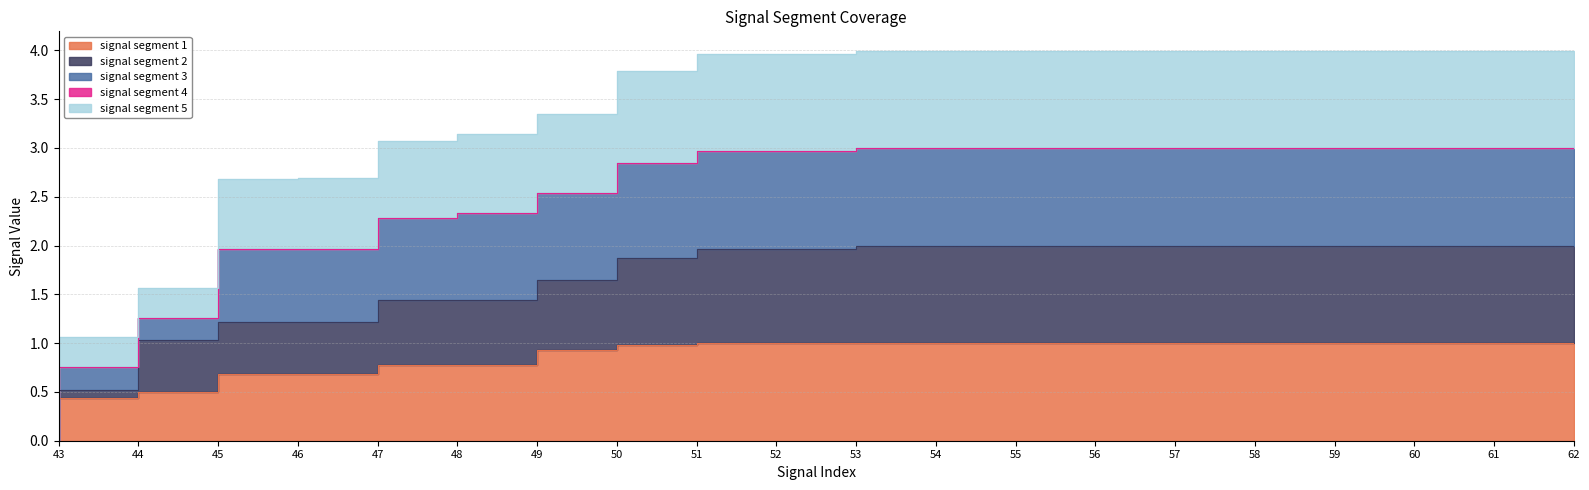

True or false: signal segment 5 and signal segment 1 intersect in this chart.

False